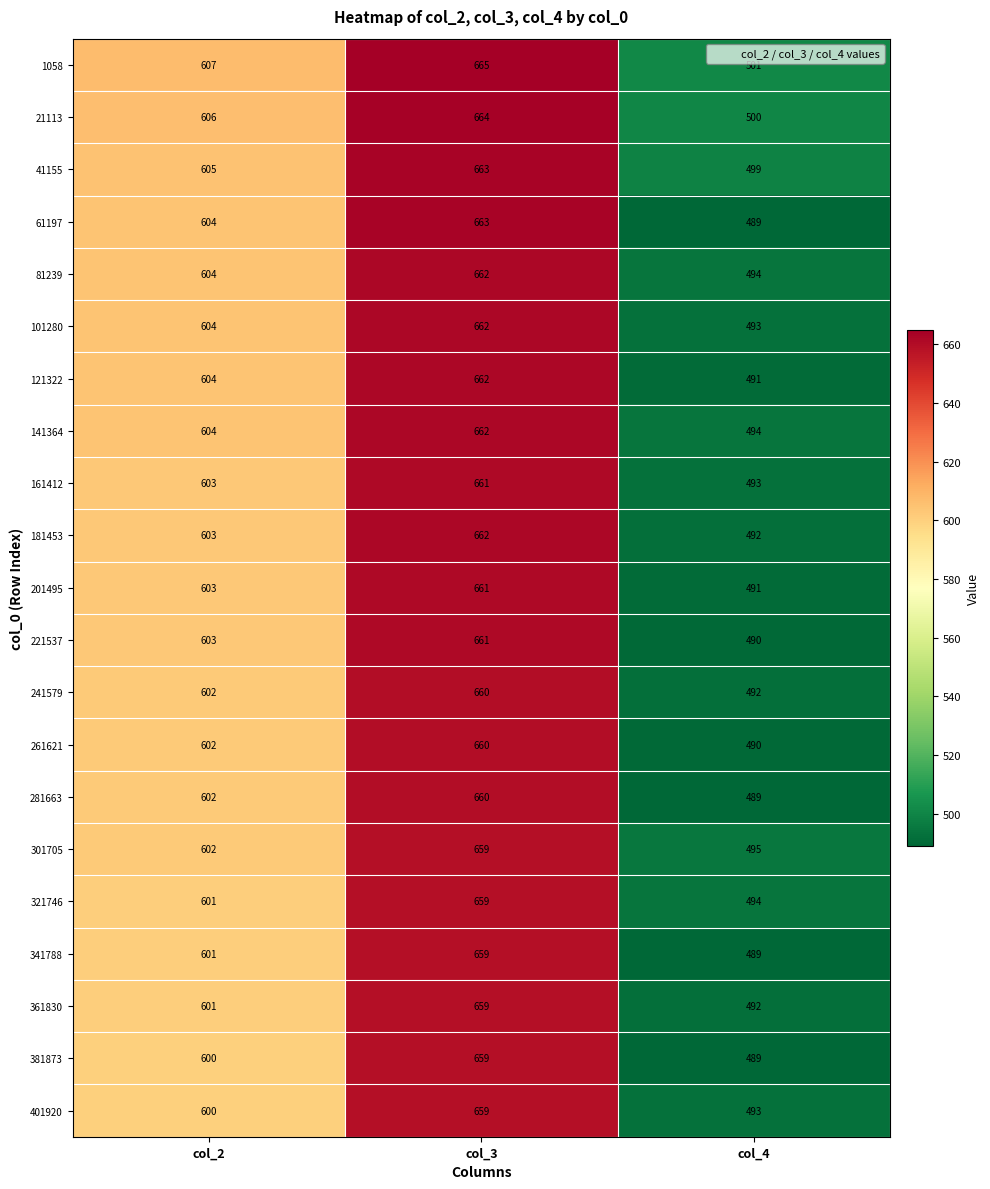

How many distinct data groups are displayed?

21